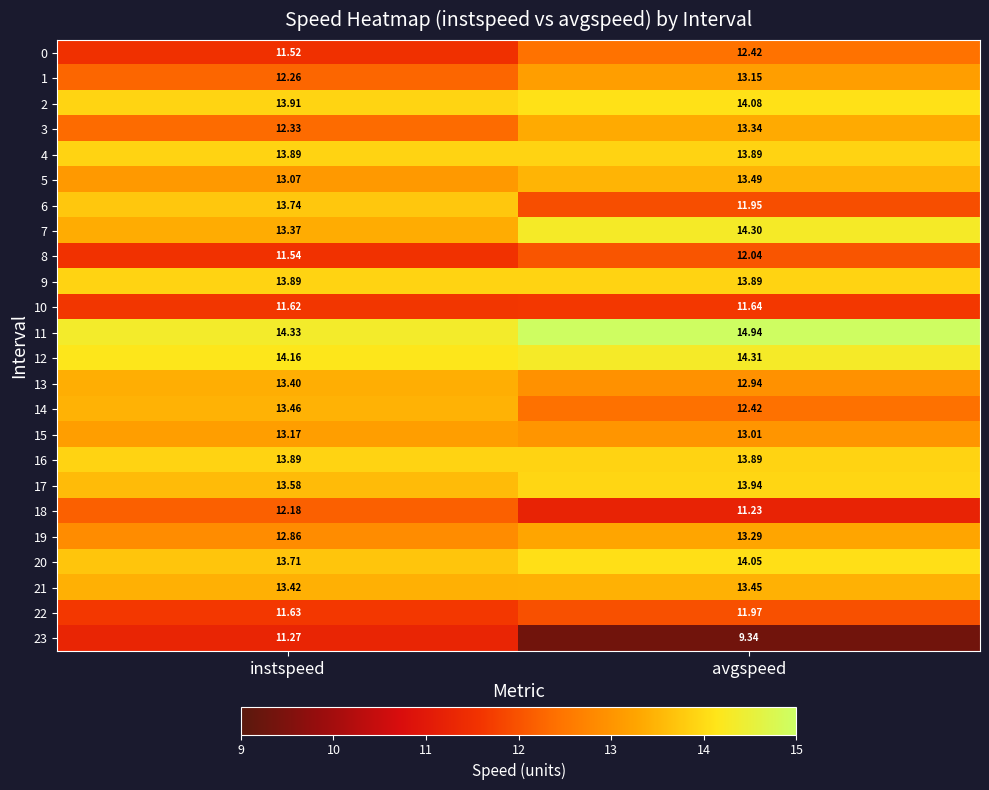

At which label does 19 reach its peak?

avgspeed